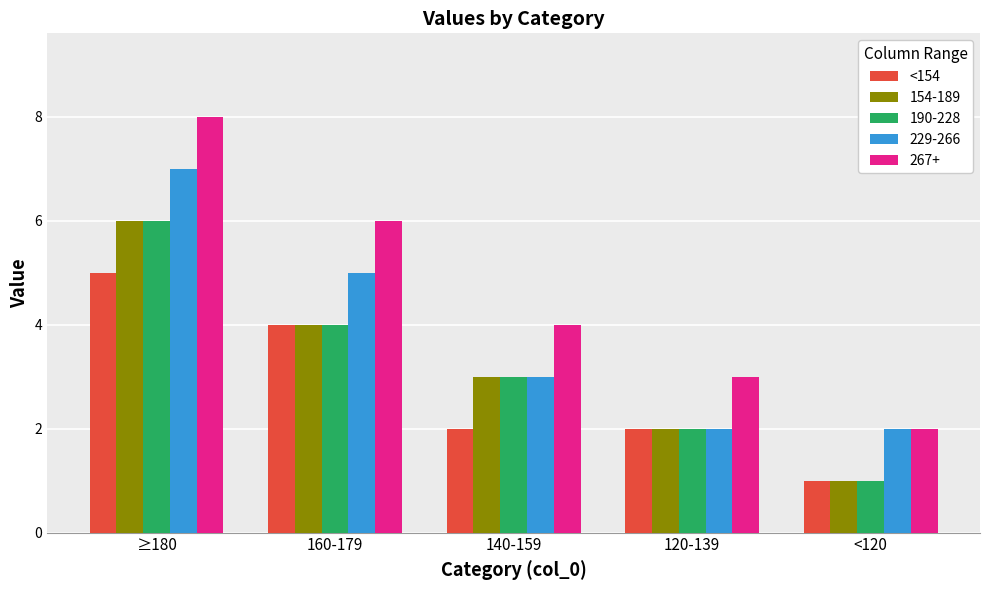

At which category does the chart reach its minimum across all series?

<120